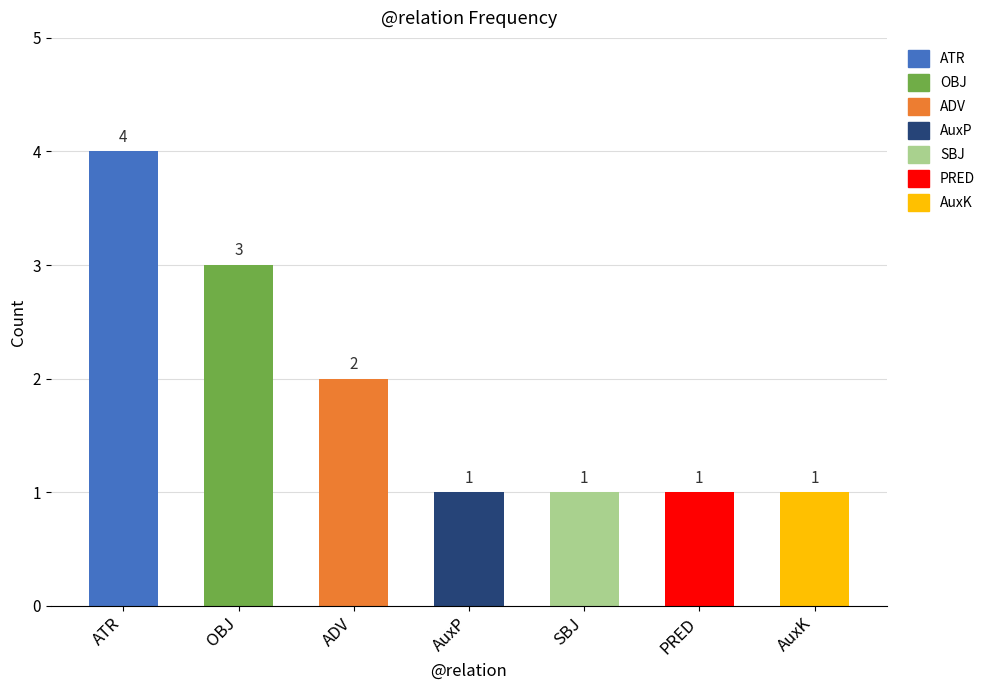

Which has a higher value, AuxP or SBJ?

AuxP